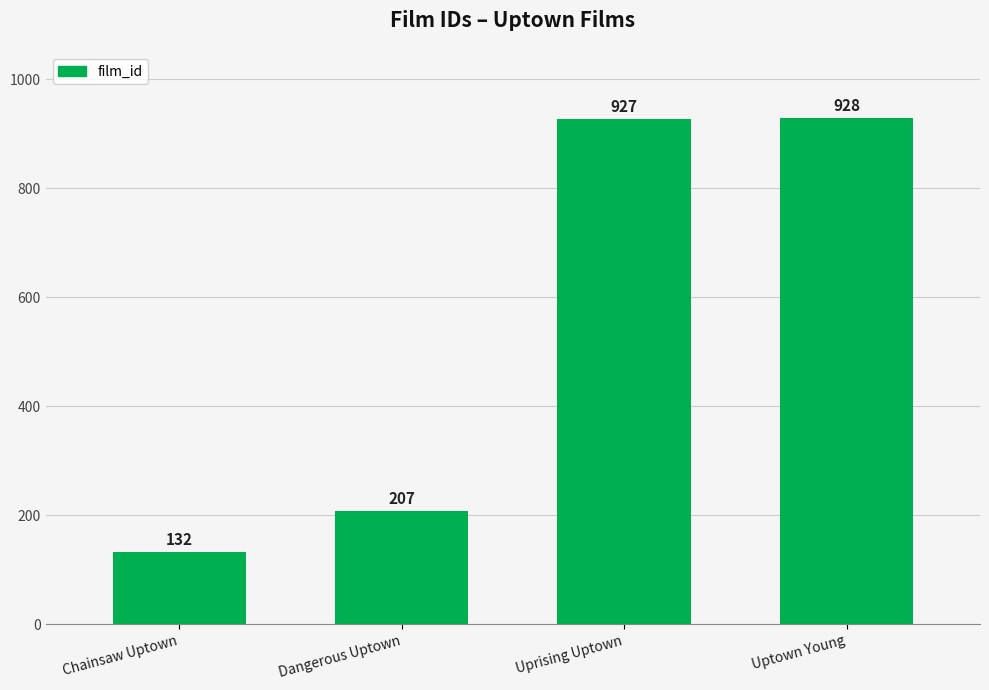

Reading left to right, extract all data points from this chart.

Chainsaw Uptown=132	Dangerous Uptown=207	Uprising Uptown=927	Uptown Young=928